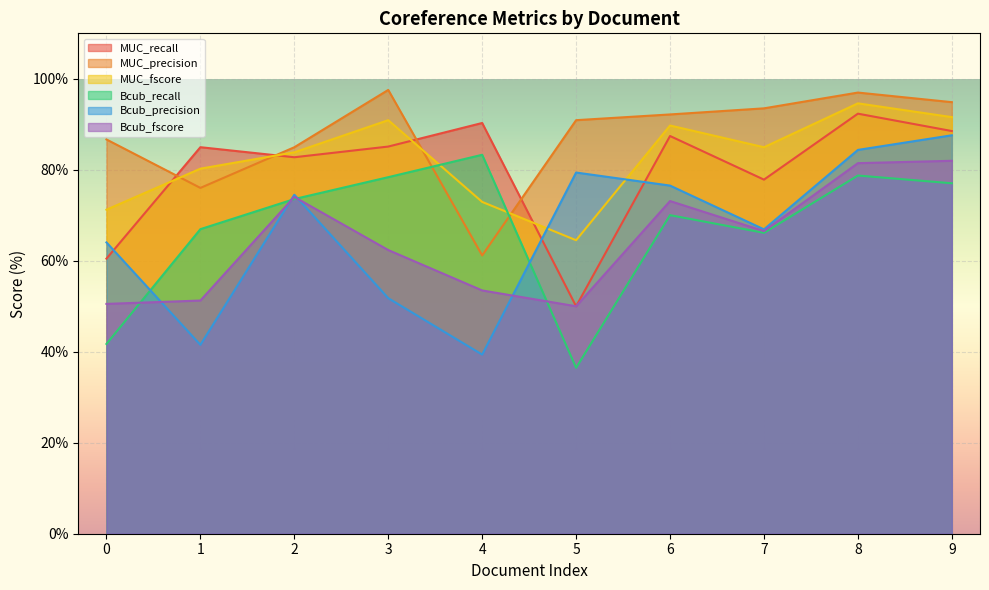

Rank the series by their maximum value, from lowest to highest.

Bcub_fscore, Bcub_recall, Bcub_precision, MUC_recall, MUC_fscore, MUC_precision